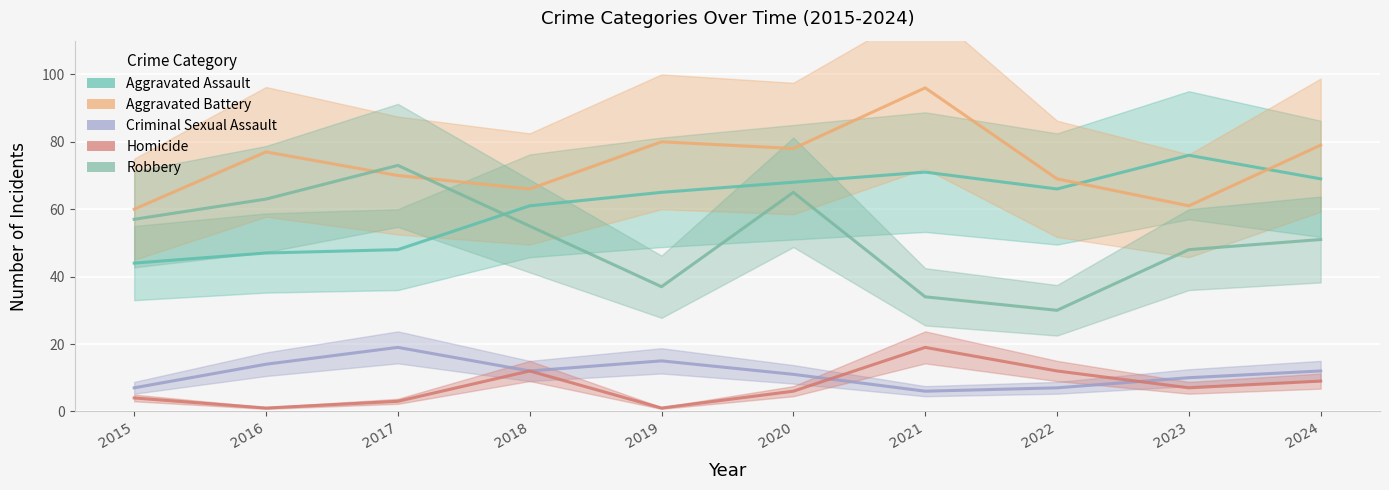

At which label does Robbery reach its peak?

2017